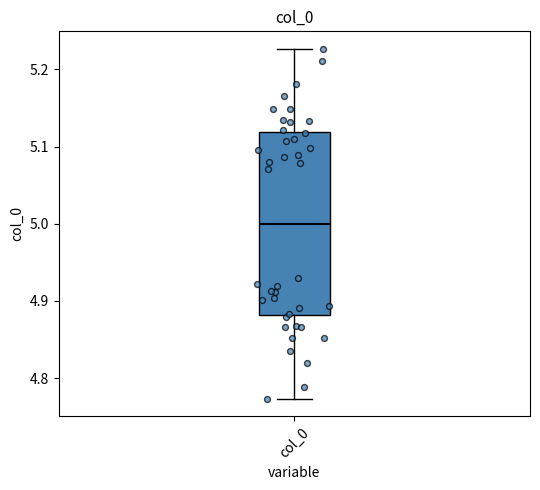

Transcribe this box plot: give where the median line is, the range the box spans, and where the two whiskers end, as read against the y-axis. The values are not printed on the chart, so give them approximately, as read against the axis.

median 5.00, box 4.88 to 5.12, whiskers 4.77 to 5.23